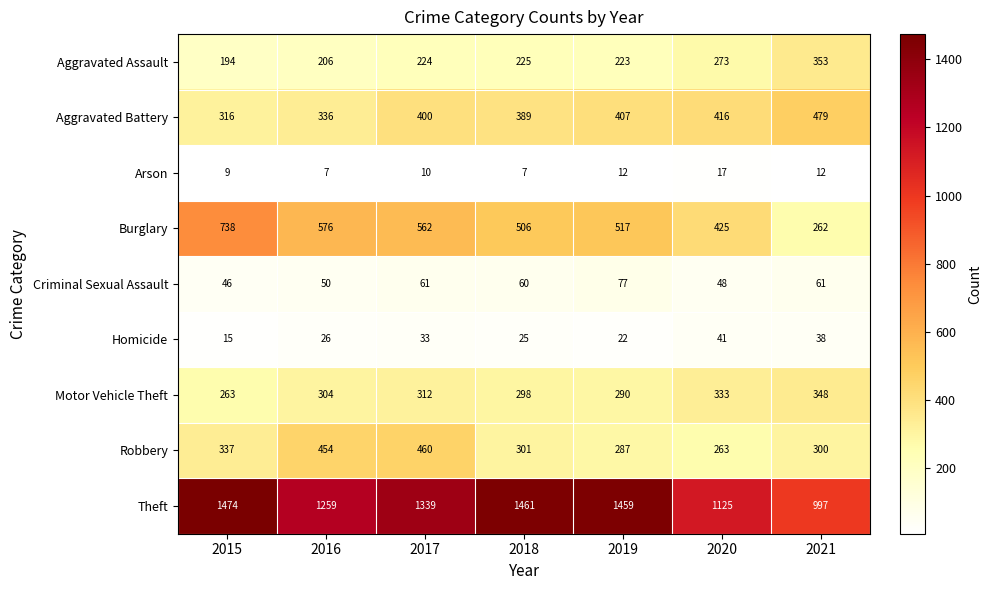

Which category has the lowest value in the Aggravated Assault series?

2015